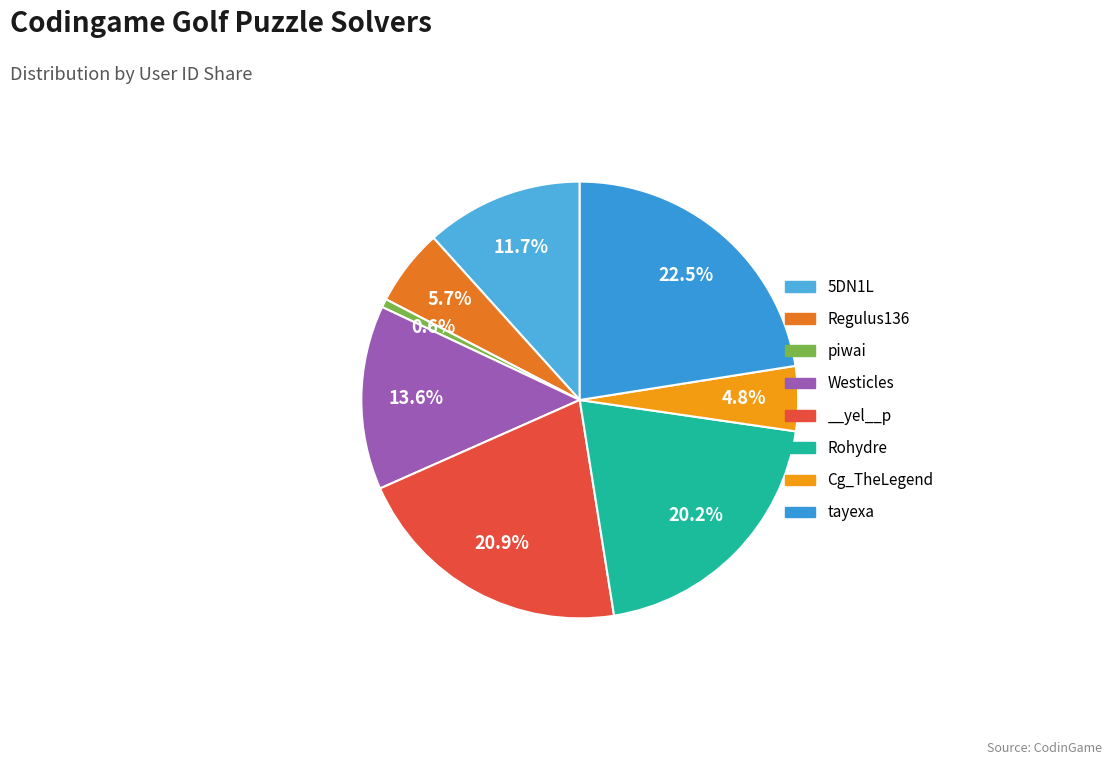

What is the largest slice in the pie chart?

tayexa